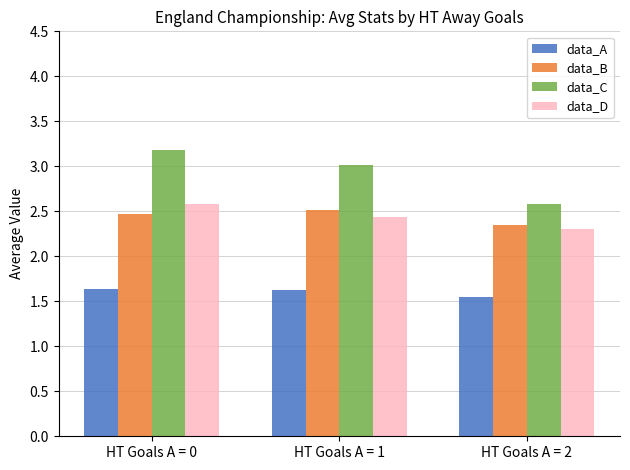

What is the difference between the data_B values at HT Goals A = 2 and HT Goals A = 0?

0.1